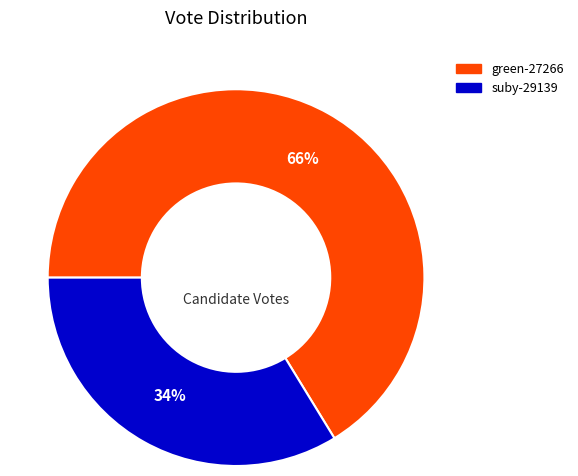

Which slice represents more than half of the pie?

green-27266